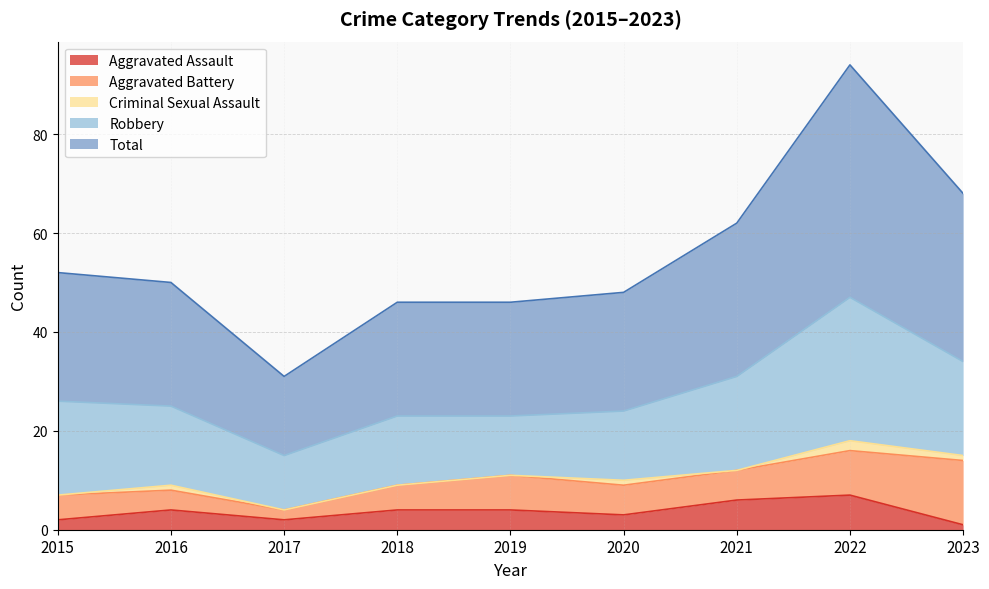

At how many categories does at least one series exceed 4?

9